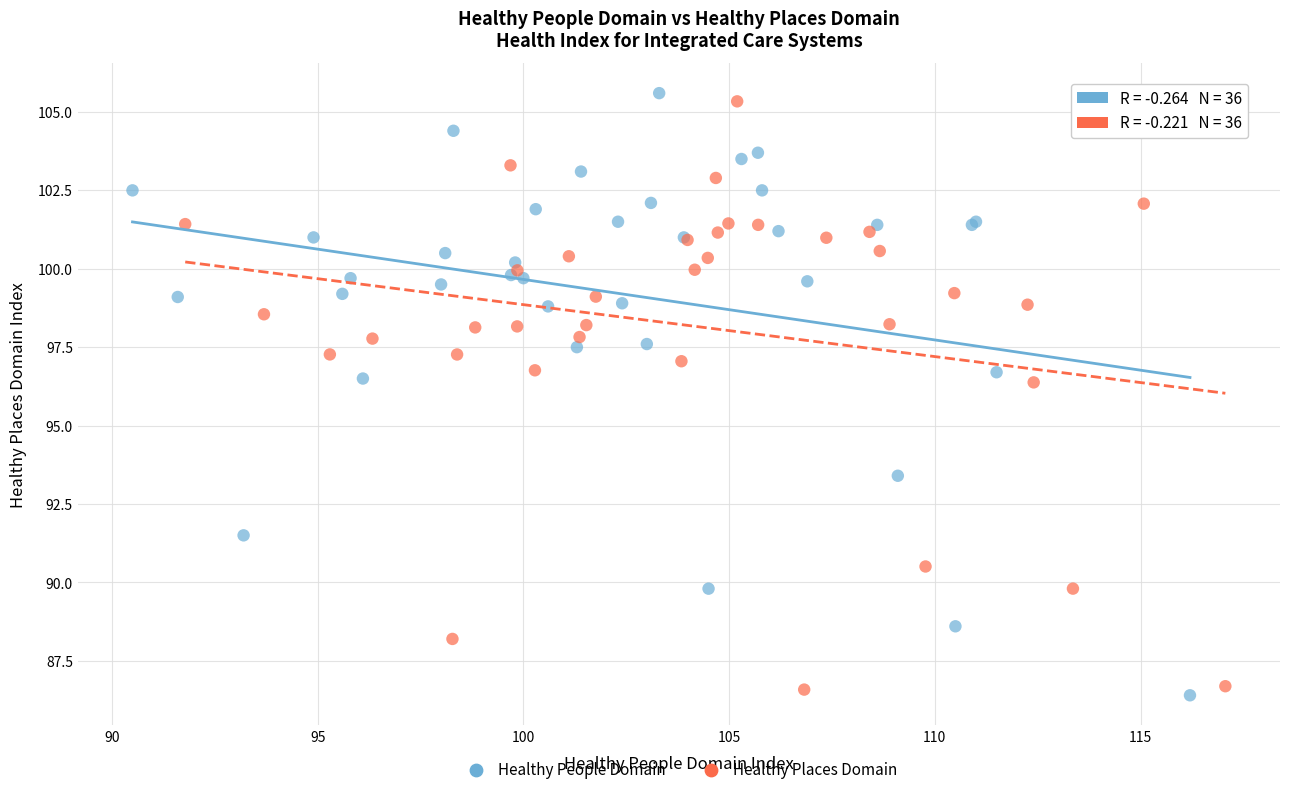

Which series contains the lowest Y value?

Healthy People Domain